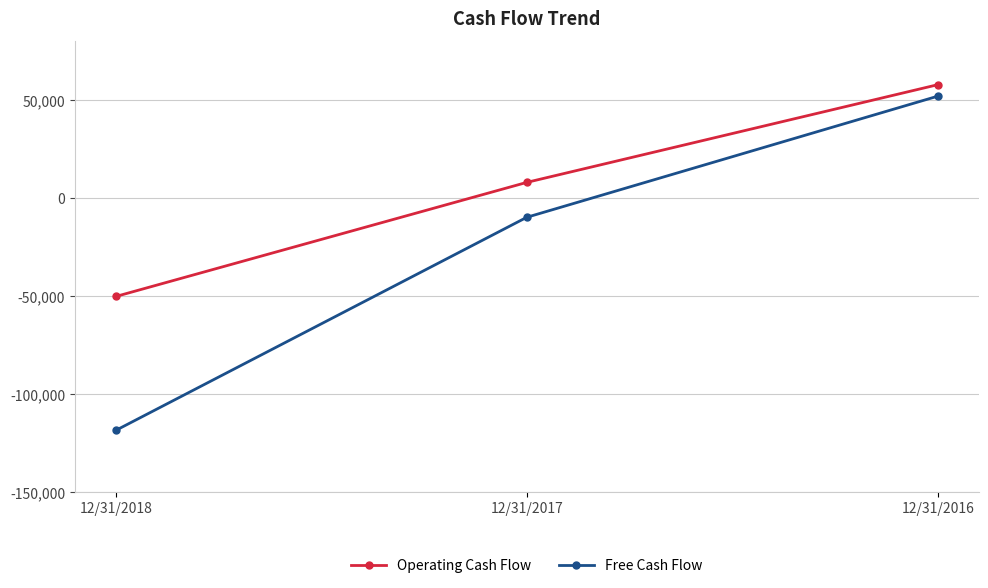

What is the difference between the Operating Cash Flow values at 12/31/2017 and 12/31/2018?

58192